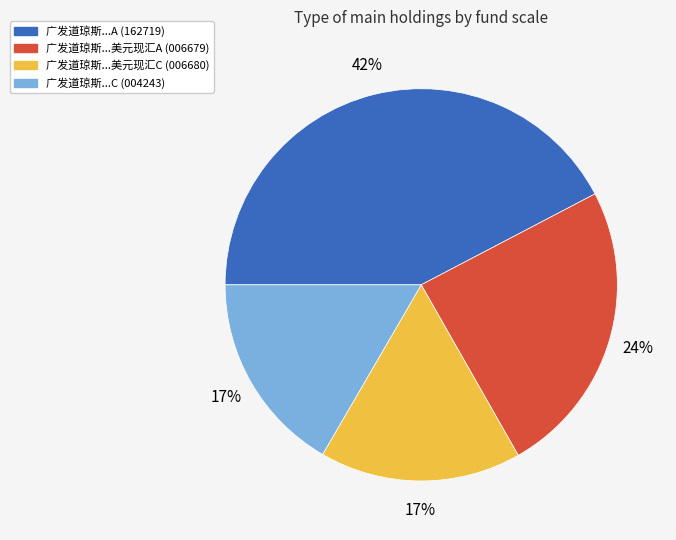

How many slices are in this pie chart?

4